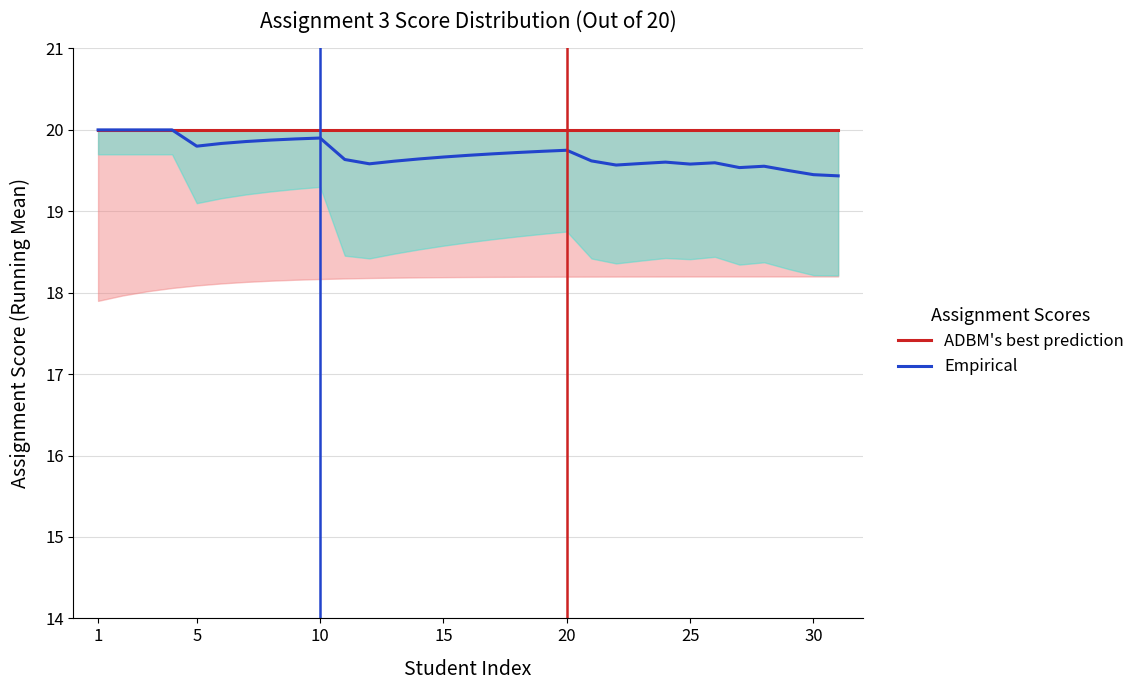

Reading left to right, extract all data points from this chart.

ADBM's best prediction: 20.0	20.0	20.0	20.0	20.0	20.0	20.0	20.0	20.0	20.0	20.0	20.0	20.0	20.0	20.0	20.0	20.0	20.0	20.0	20.0	20.0	20.0	20.0	20.0	20.0	20.0	20.0	20.0	20.0	20.0	20.0
Empirical: 20.0	20.0	20.0	20.0	19.8	19.8	19.9	19.9	19.9	19.9	19.6	19.6	19.6	19.6	19.7	19.7	19.7	19.7	19.7	19.8	19.6	19.6	19.6	19.6	19.6	19.6	19.5	19.6	19.5	19.4	19.4